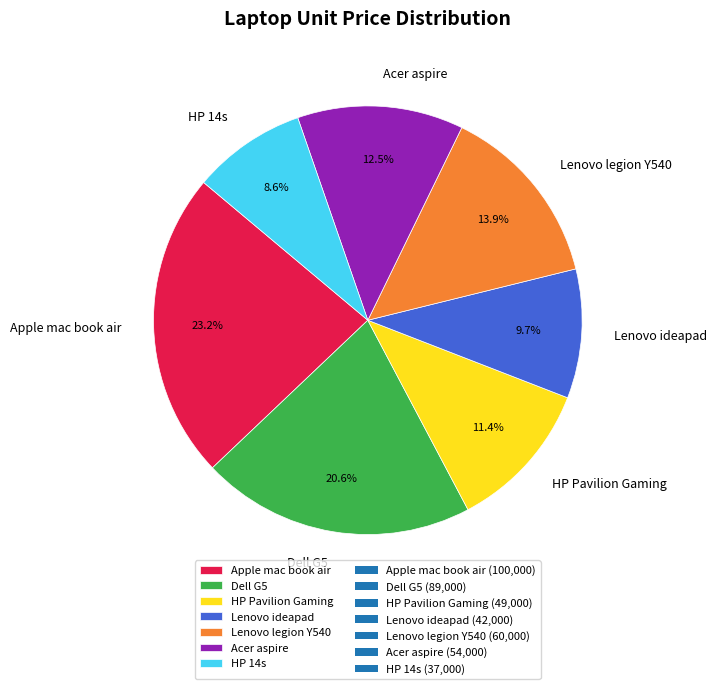

Which category has the smallest portion of the pie?

HP 14s